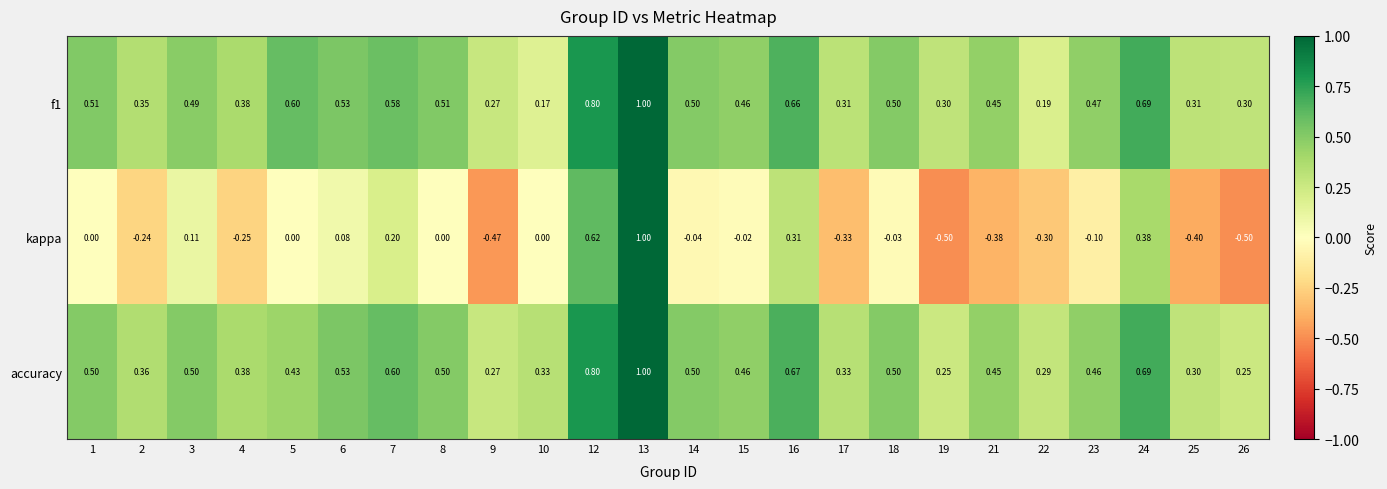

What is the difference between the highest and lowest values at 19?

0.8